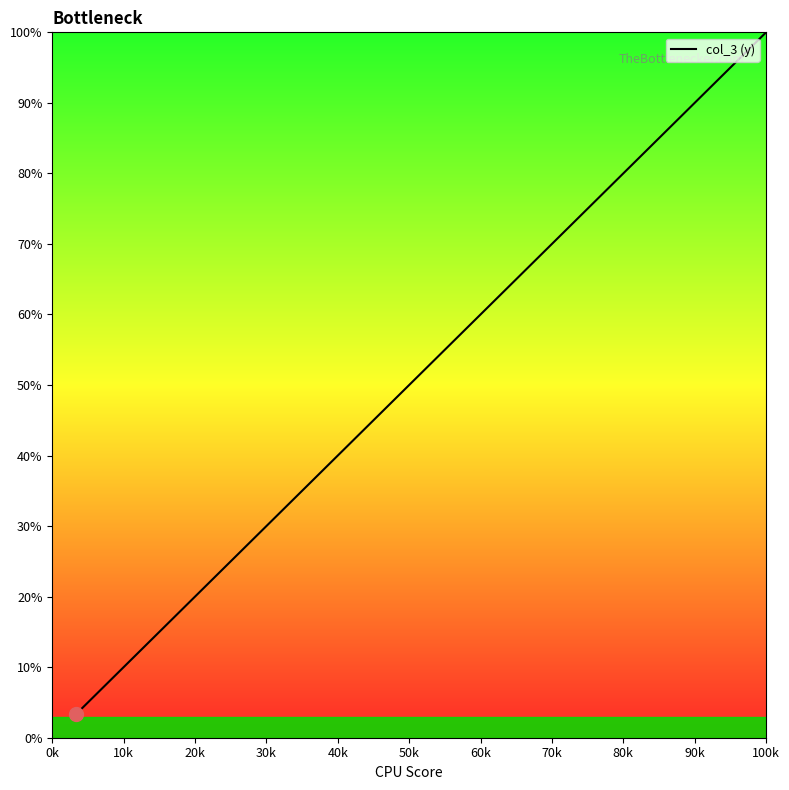

Reading right to left, list all the values displayed in this chart.

100.0	96.7	93.3	90.0	86.7	83.3	80.0	76.7	73.3	70.0	66.7	63.3	60.0	56.7	53.3	50.0	46.7	43.3	40.0	36.7	33.3	30.0	26.7	23.3	20.0	16.7	13.3	10.0	6.7	3.3